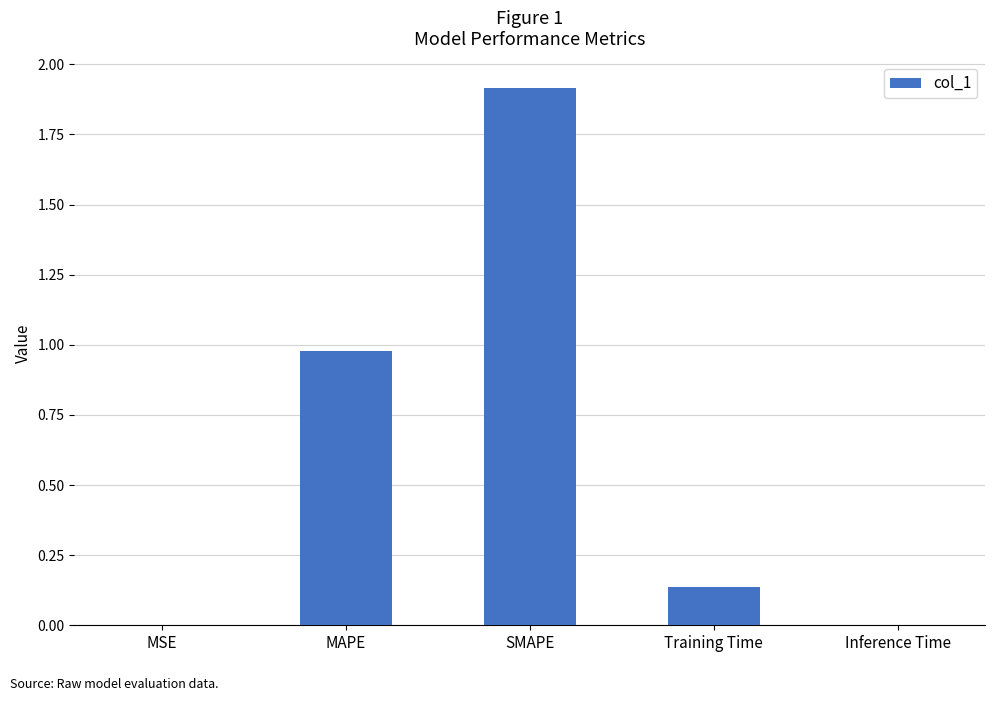

What is the greatest value displayed?

1.9